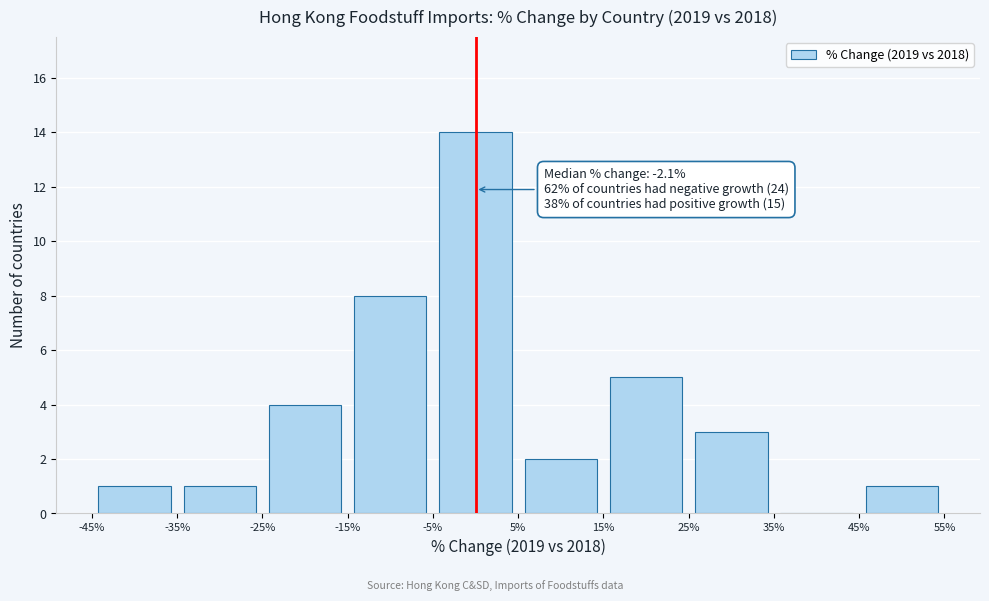

Which range on the x-axis has the tallest bar?

-5% to 5%